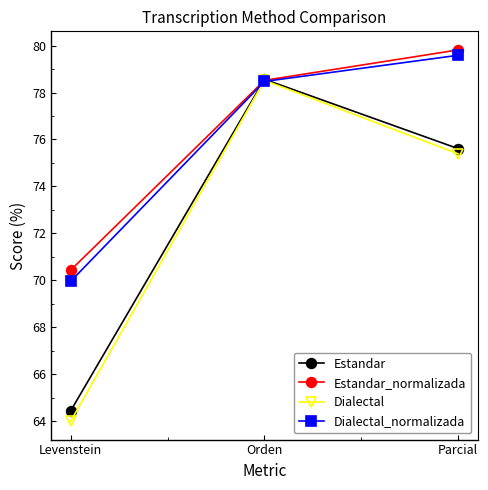

What is the average value of the Estandar_normalizada series?

76.3